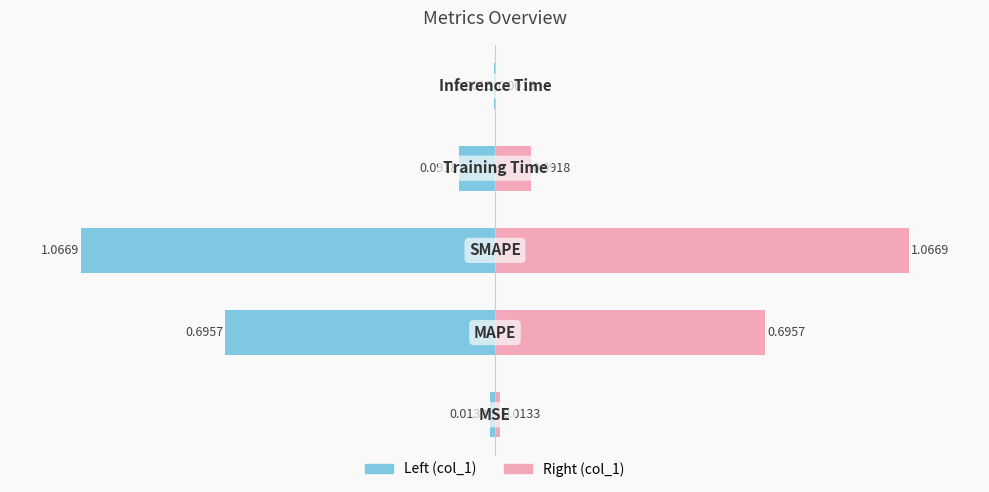

What is the sum of the values at SMAPE and Training Time?

1.2